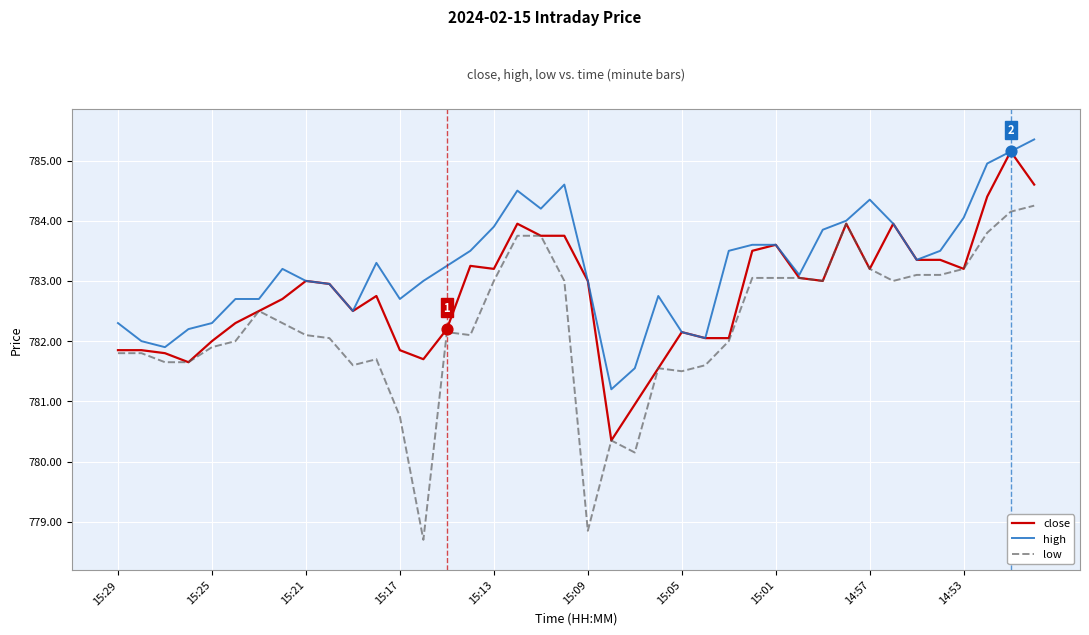

List the series in order of their overall mean, lowest first.

low, close, high